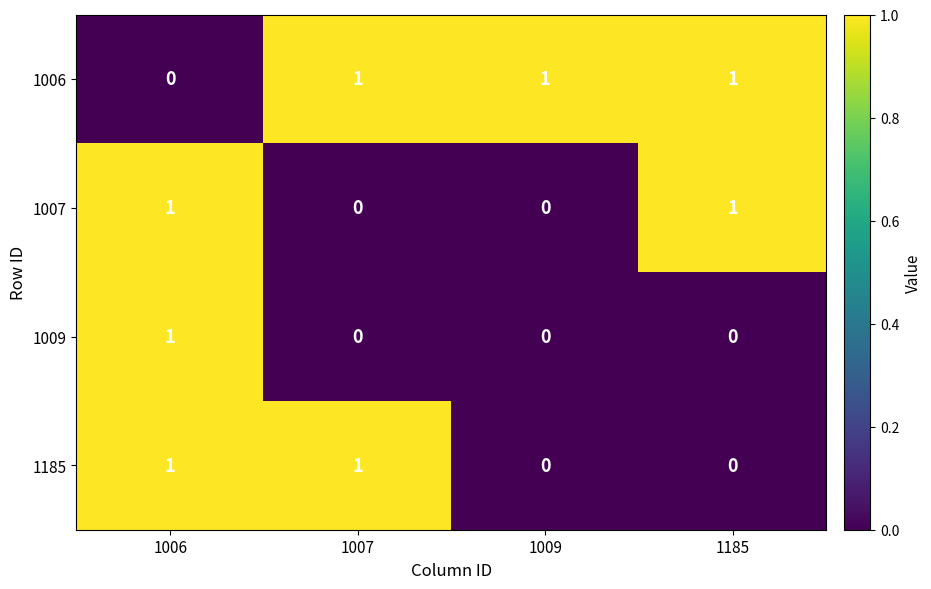

True or false: 1185 has a value of 2 at 1007.

False